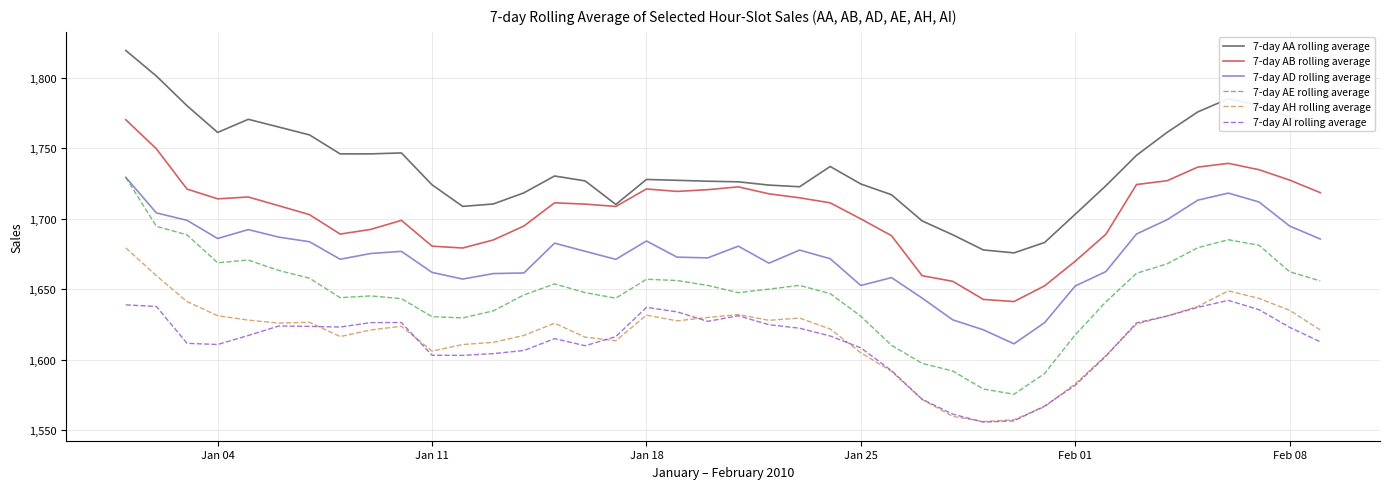

Which series has the widest spread of values?

7-day AE rolling average